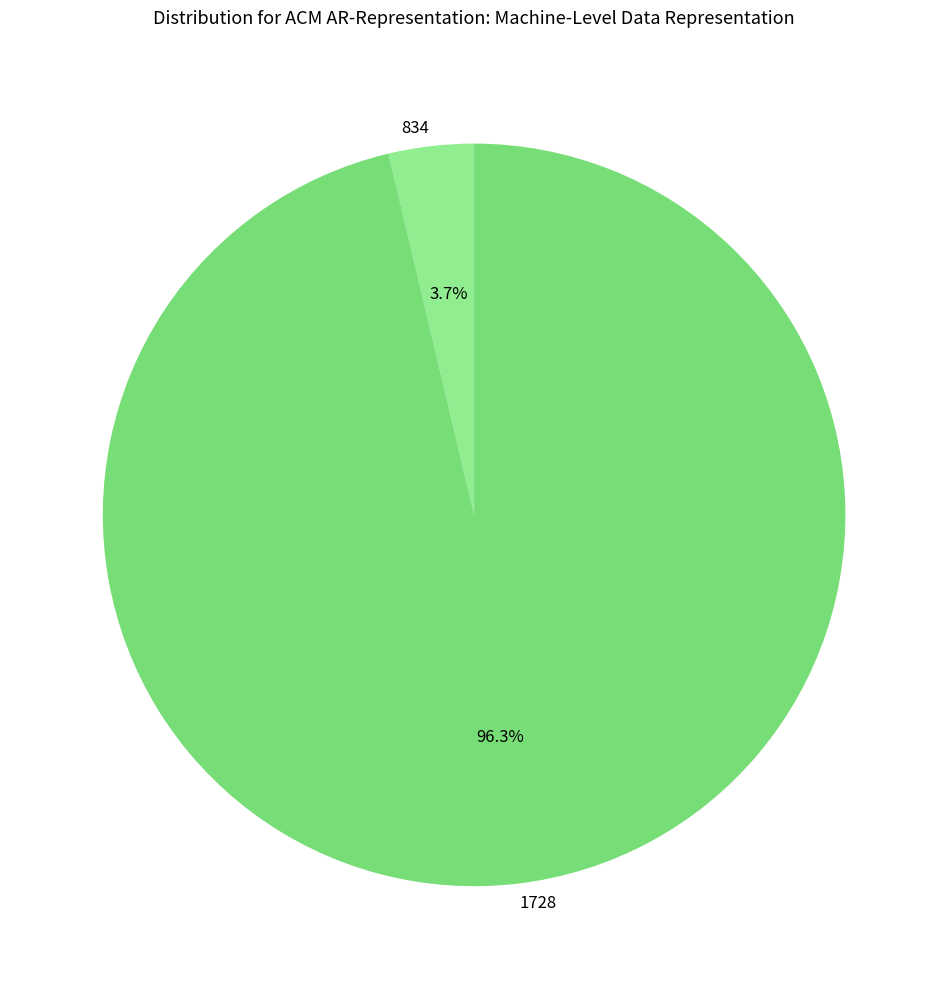

To the nearest percent, what percentage of the pie is 1728?

96%